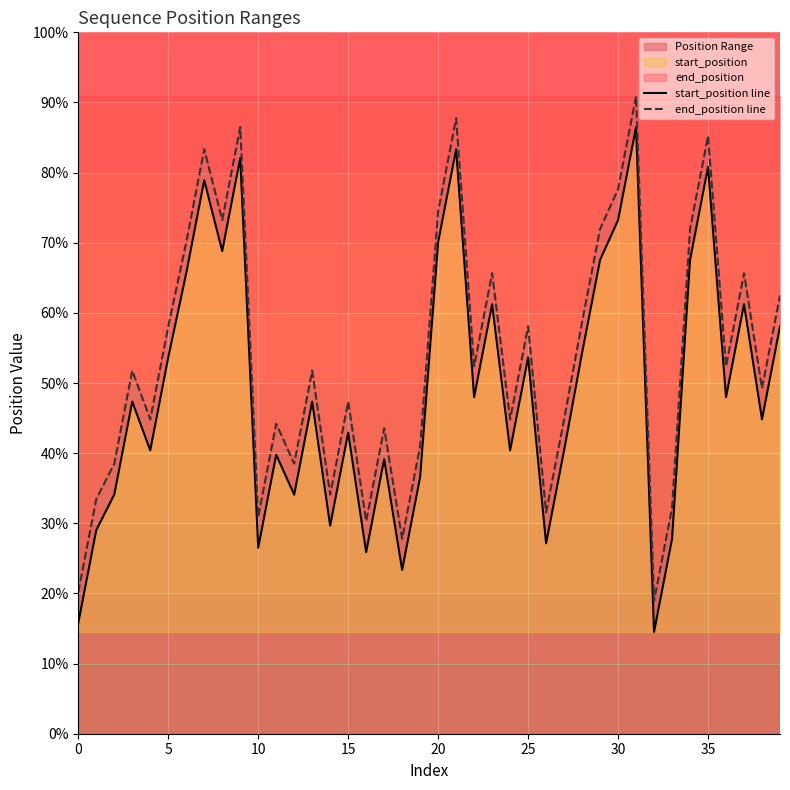

Does the chart display data point markers on the line(s)?

No